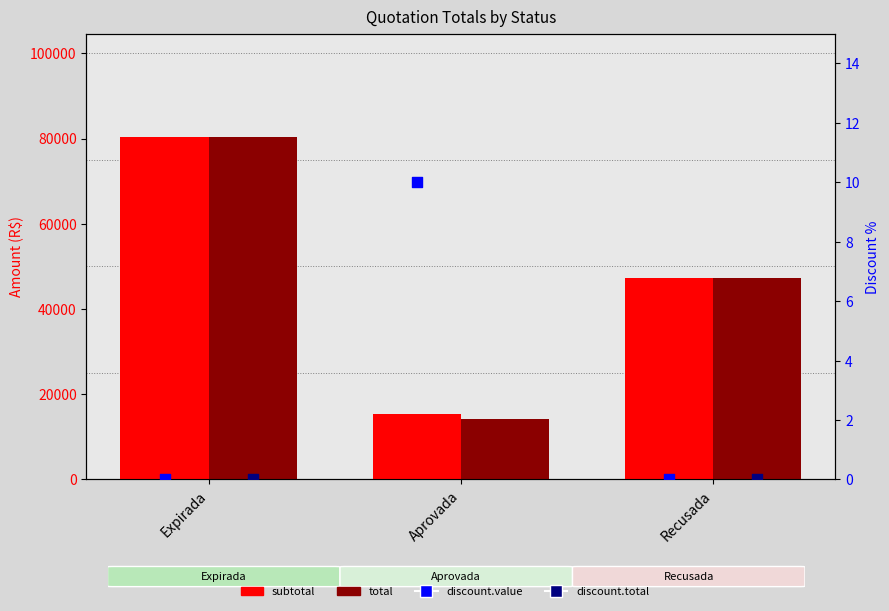

Is the value of total at Recusada greater than the value of discount.total at Expirada?

Yes